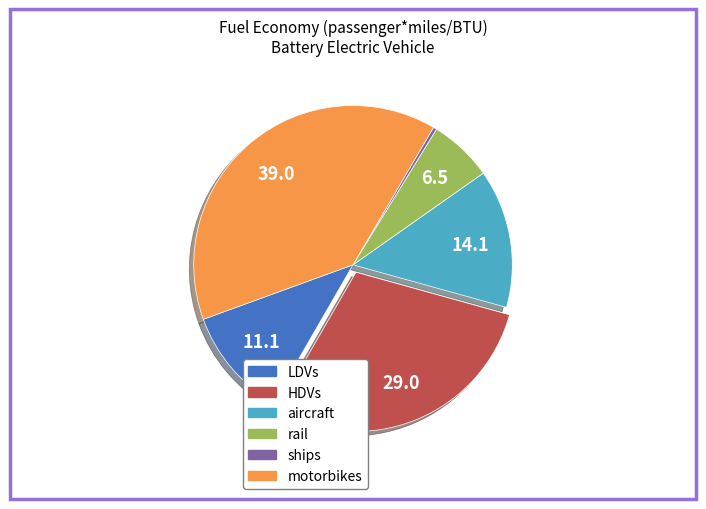

Rank the categories by value from lowest to highest.

ships, rail, LDVs, aircraft, HDVs, motorbikes